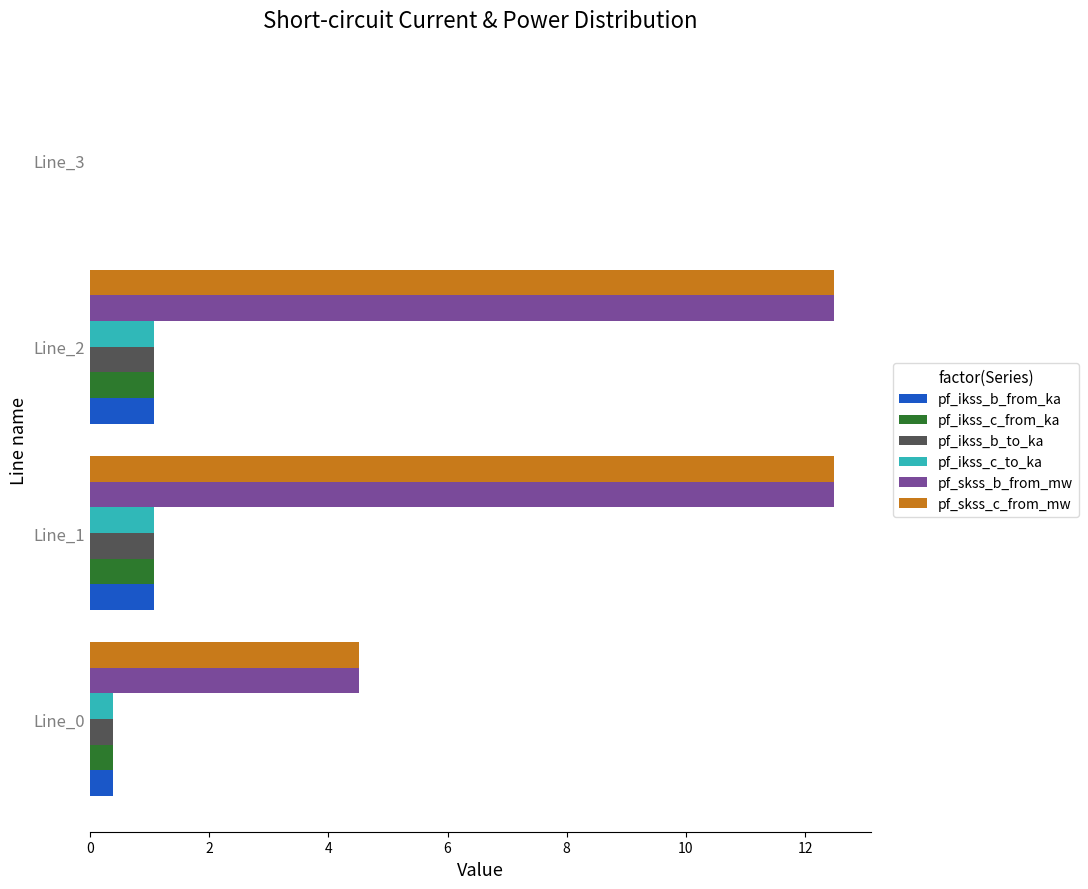

How many values in the pf_skss_b_from_mw series exceed 12?

2